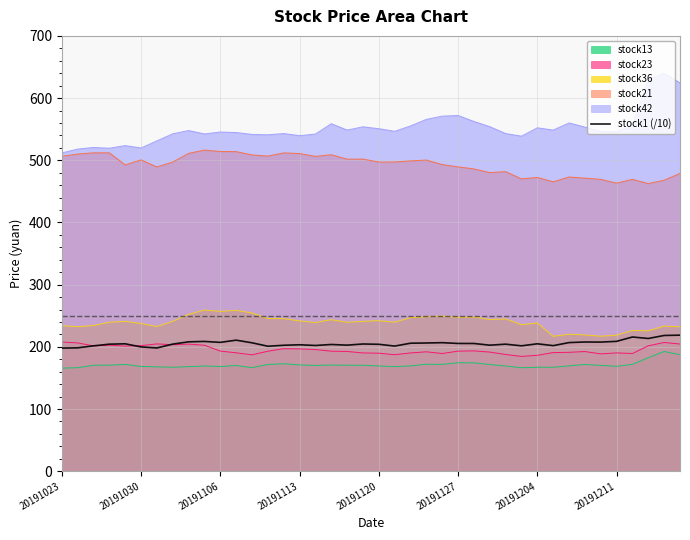

How many points are lower than both their immediate neighbors (excluding endpoints)?

11